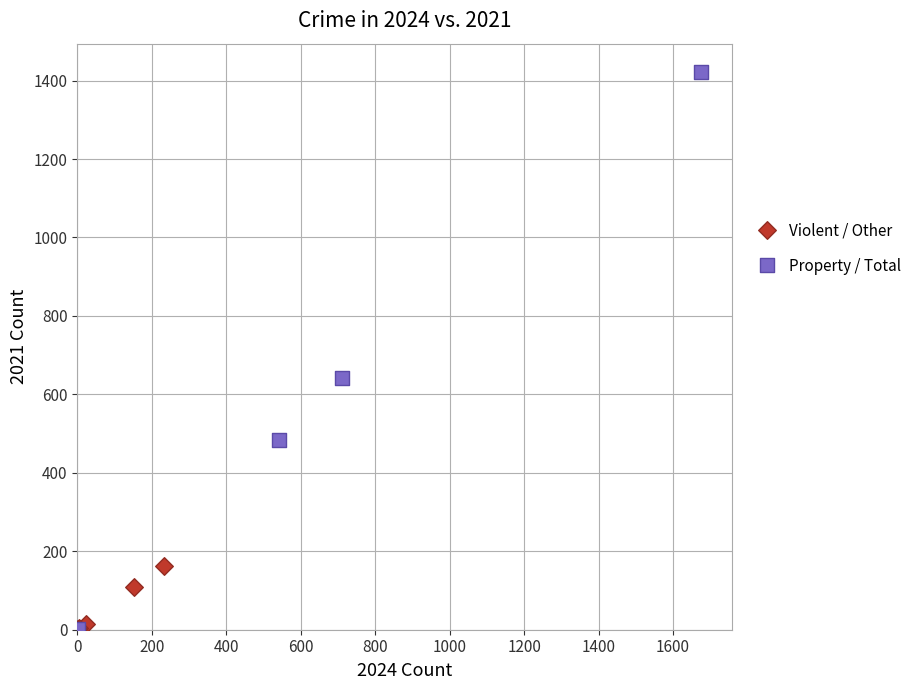

Which series has the largest Y range (max minus min)?

Property / Total